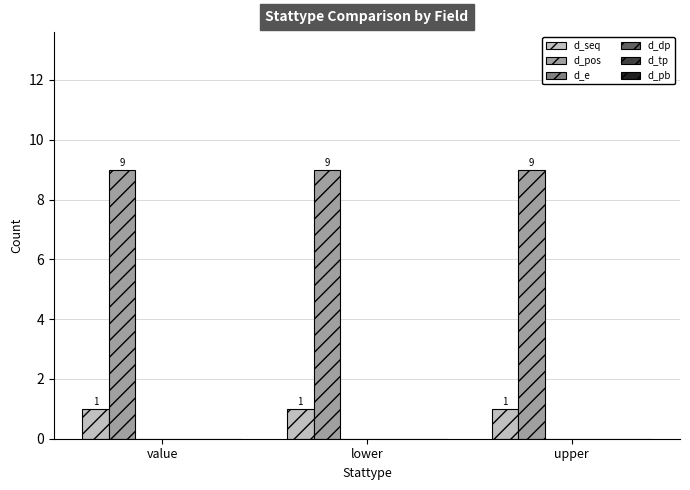

At how many categories does at least one series exceed 6?

3